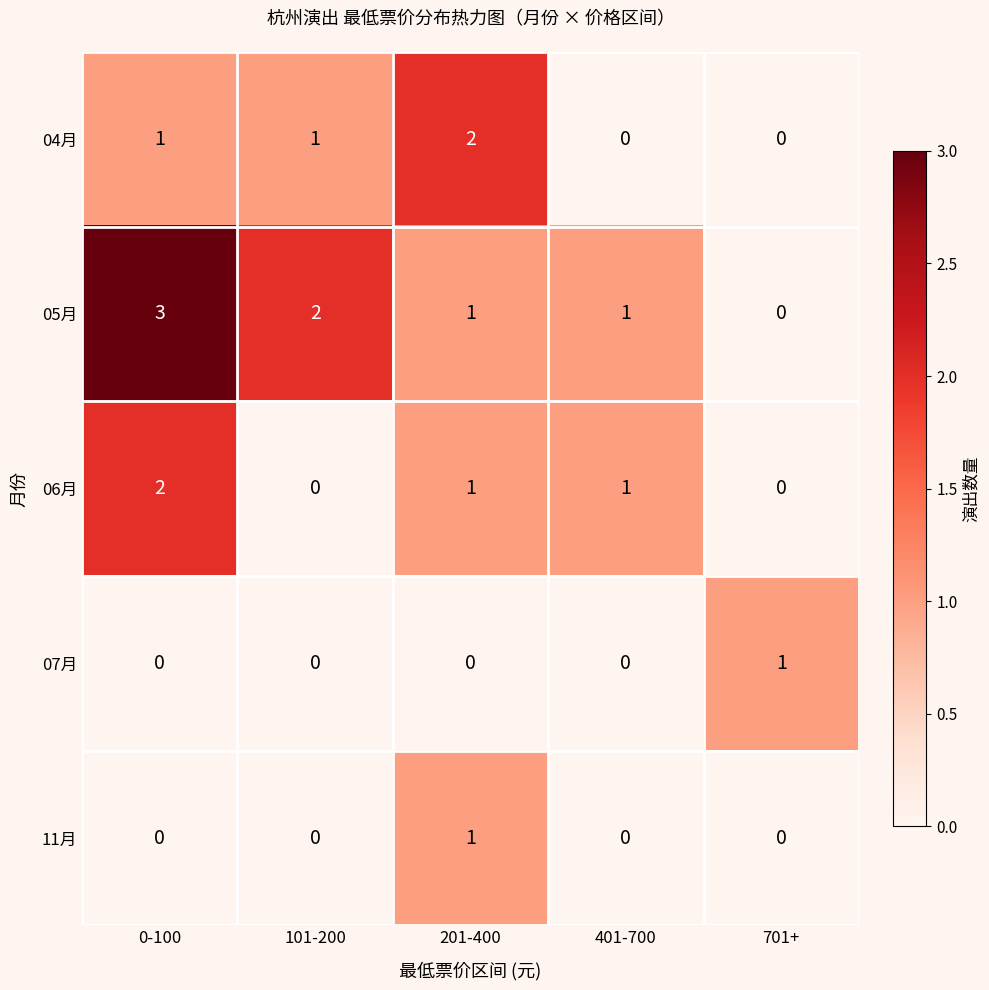

What is the sum of all 06月 values?

4